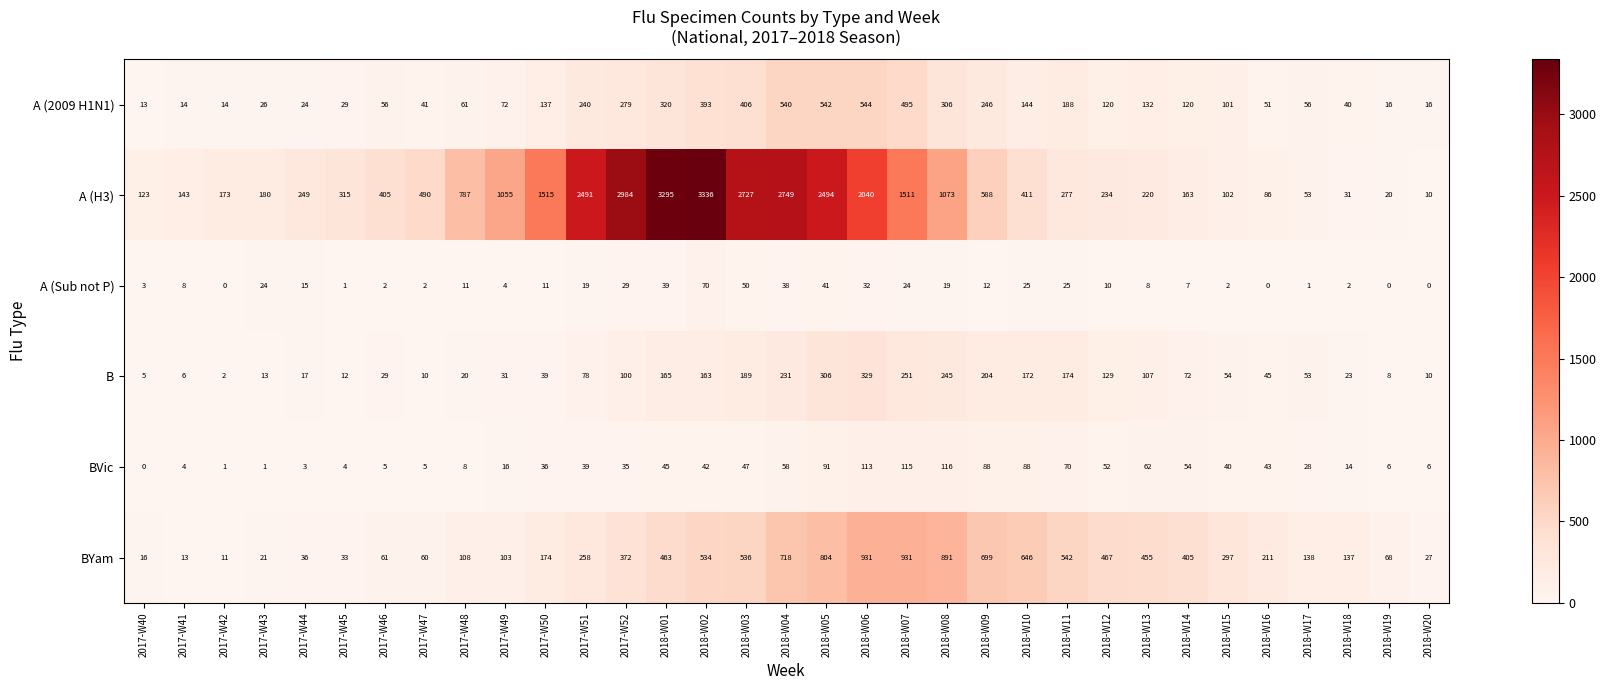

List the series in order of their peak value, lowest first.

A (Sub not P), BVic, B, A (2009 H1N1), BYam, A (H3)